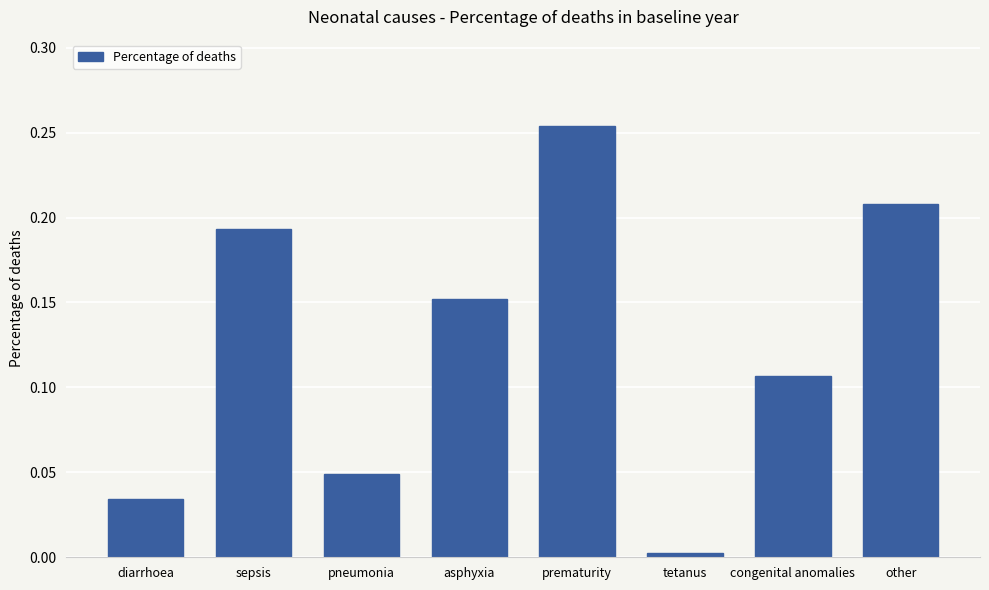

List the labels in order of value, smallest first.

tetanus, diarrhoea, pneumonia, congenital anomalies, asphyxia, sepsis, other, prematurity